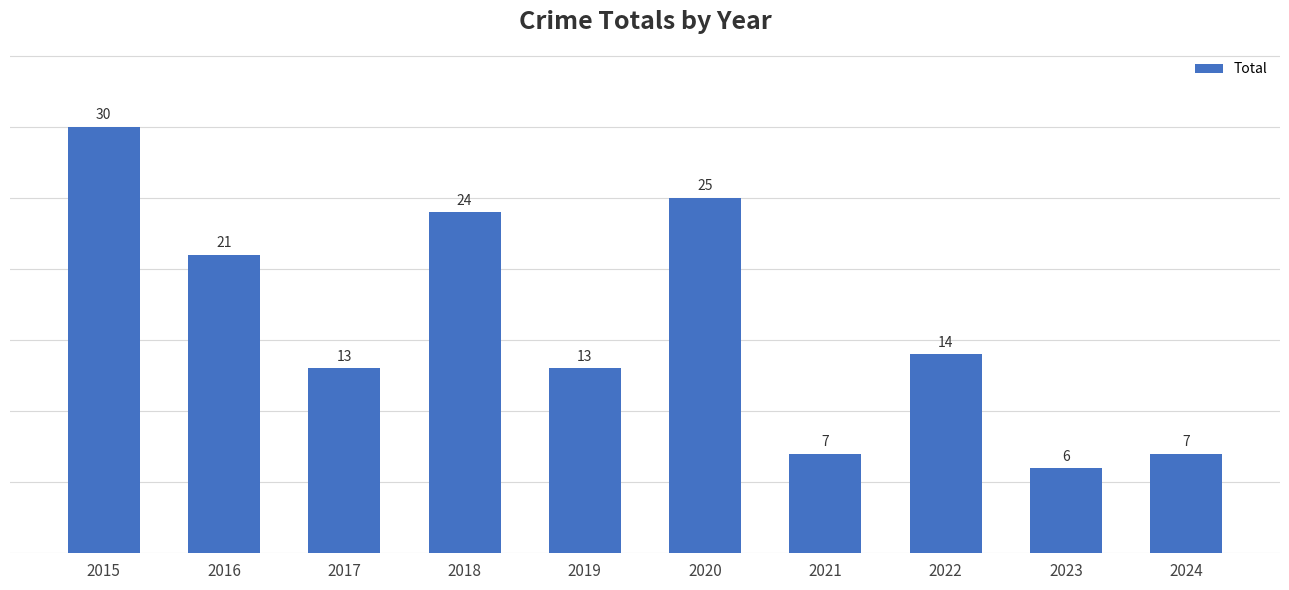

Reading right to left, list all the values displayed in this chart.

2024=7	2023=6	2022=14	2021=7	2020=25	2019=13	2018=24	2017=13	2016=21	2015=30